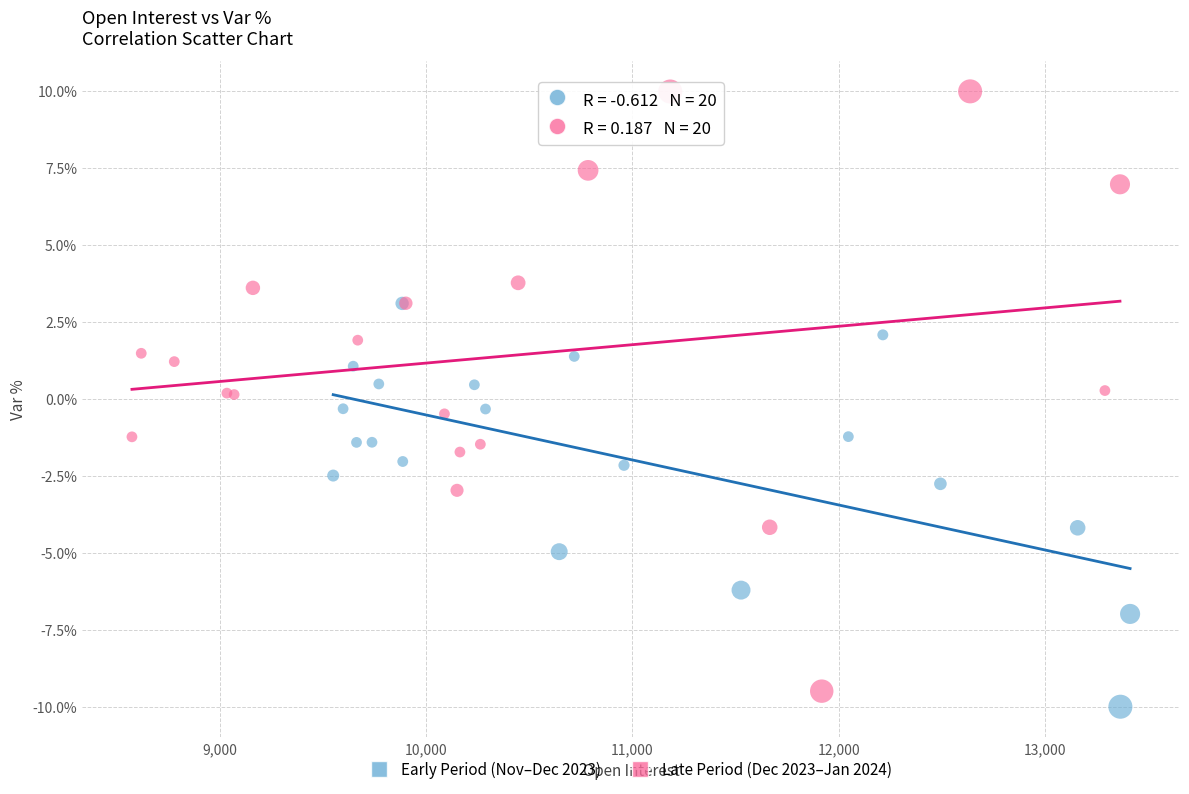

Which series contains the lowest Y value?

Early Period (Nov–Dec 2023)